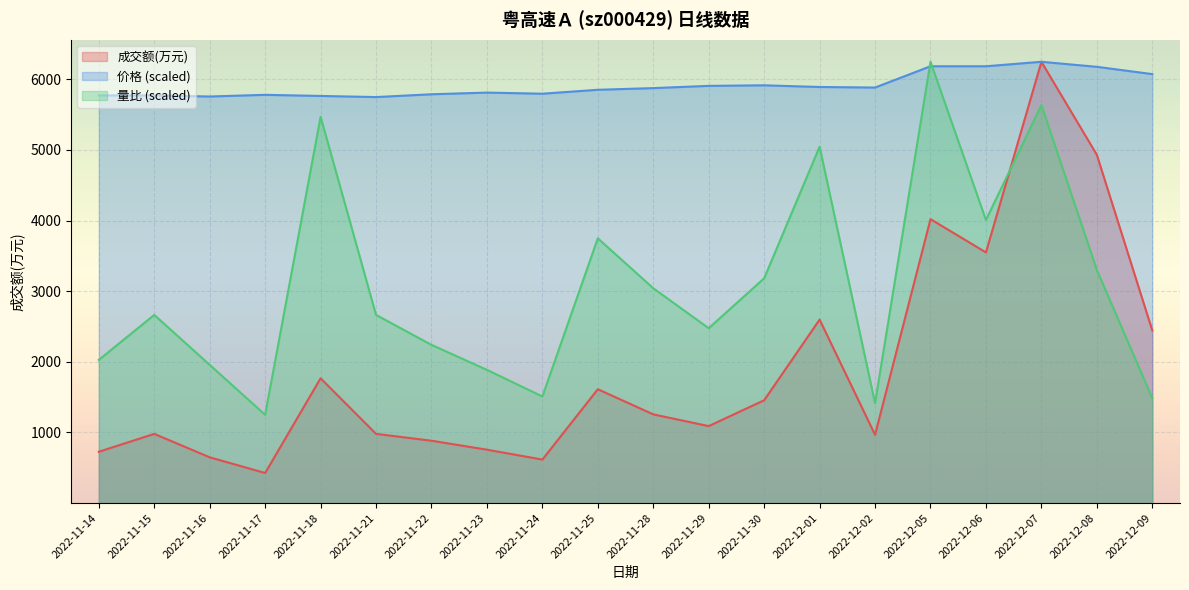

Does the chart display data point markers on the line(s)?

No